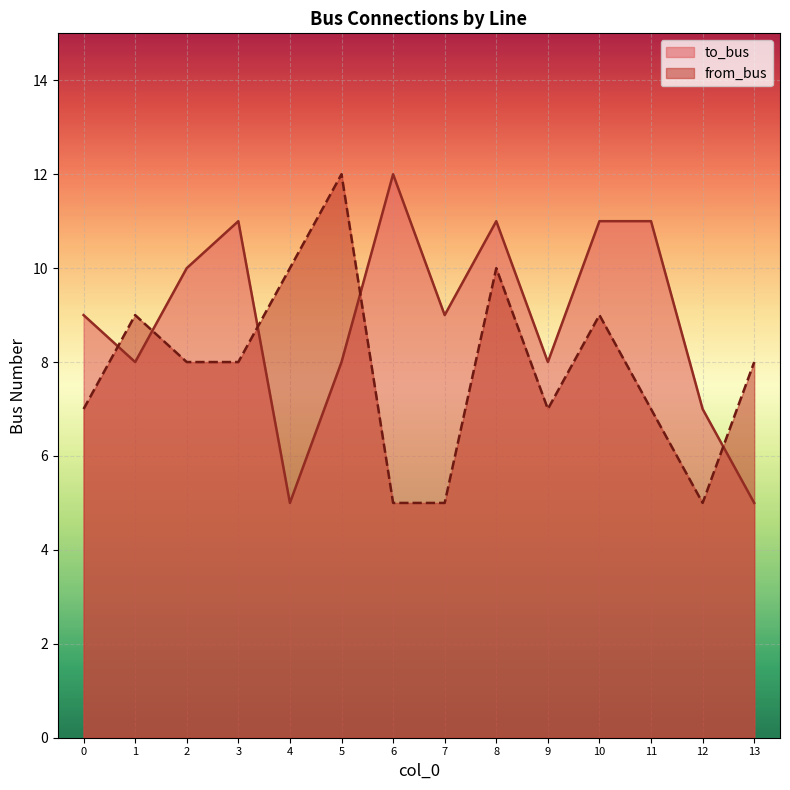

Where do to_bus and from_bus first cross each other?

0 and 1